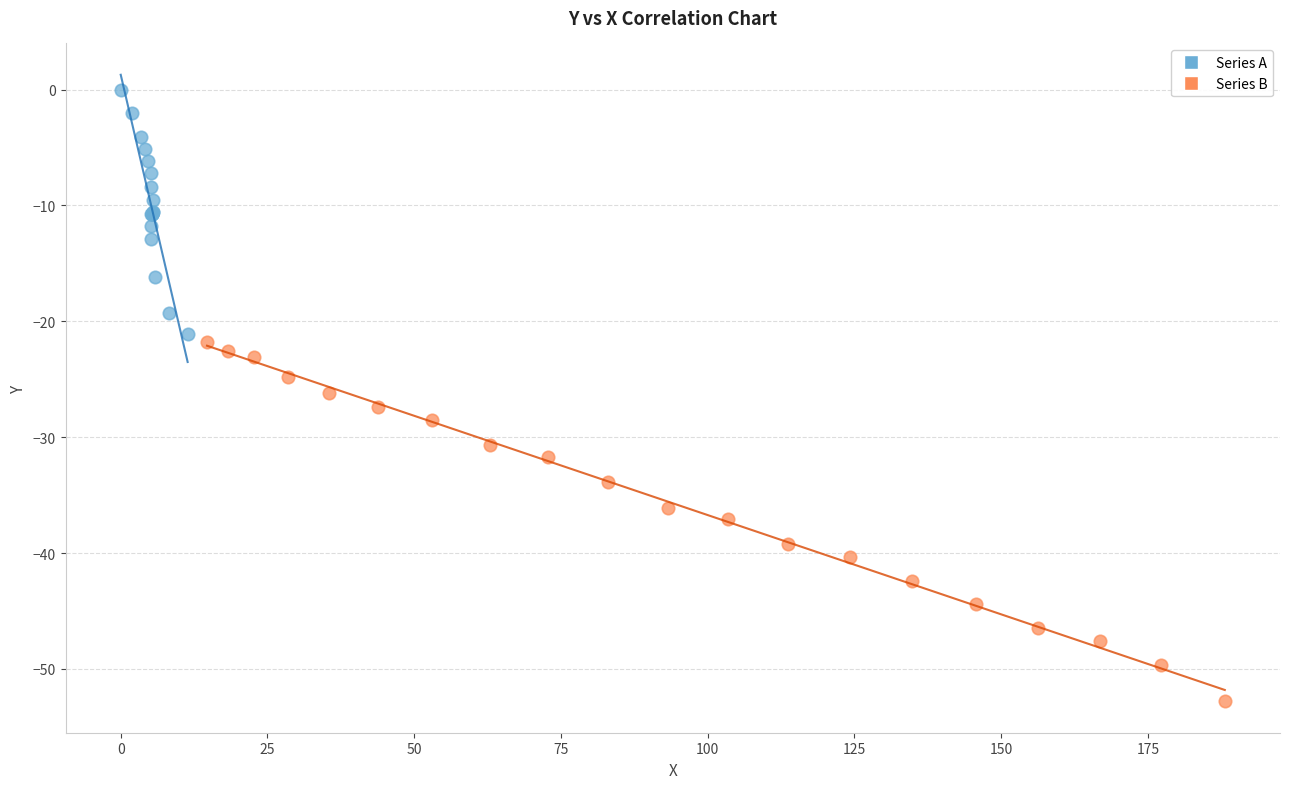

Which series has the widest spread of Y values?

Series B